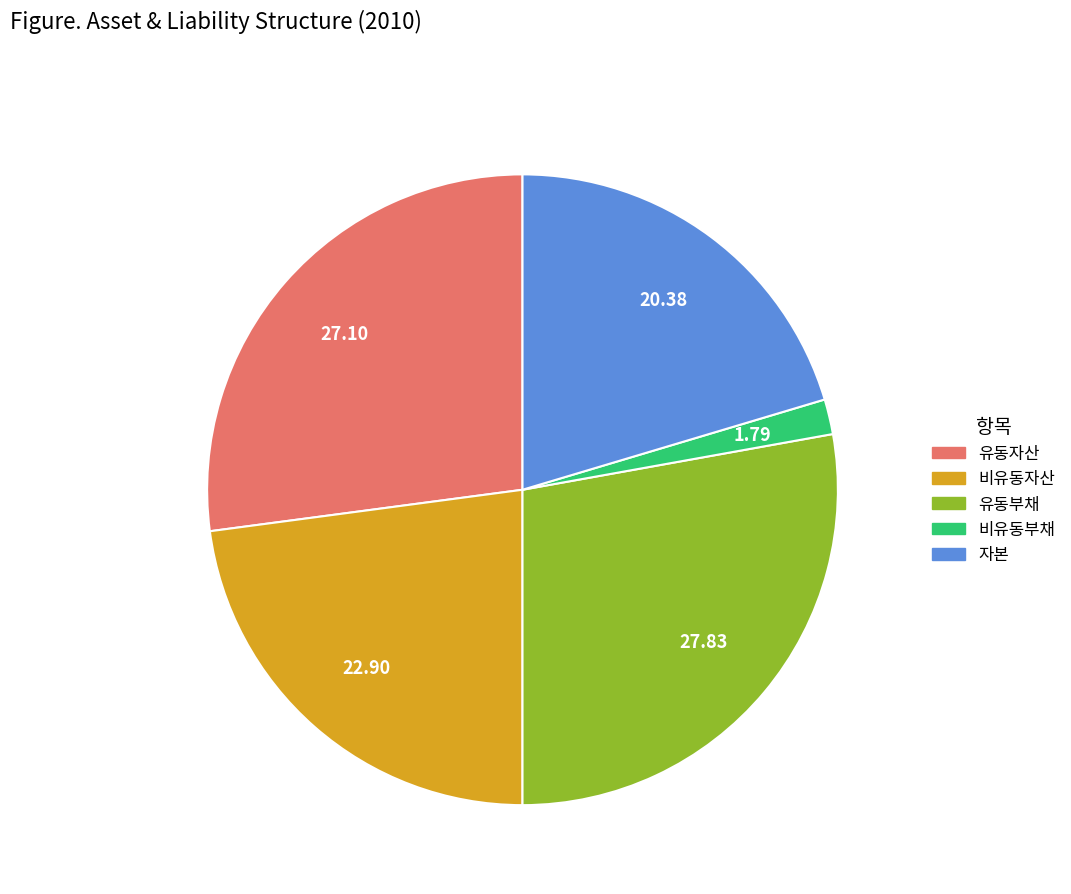

How many slices are in this pie chart?

5